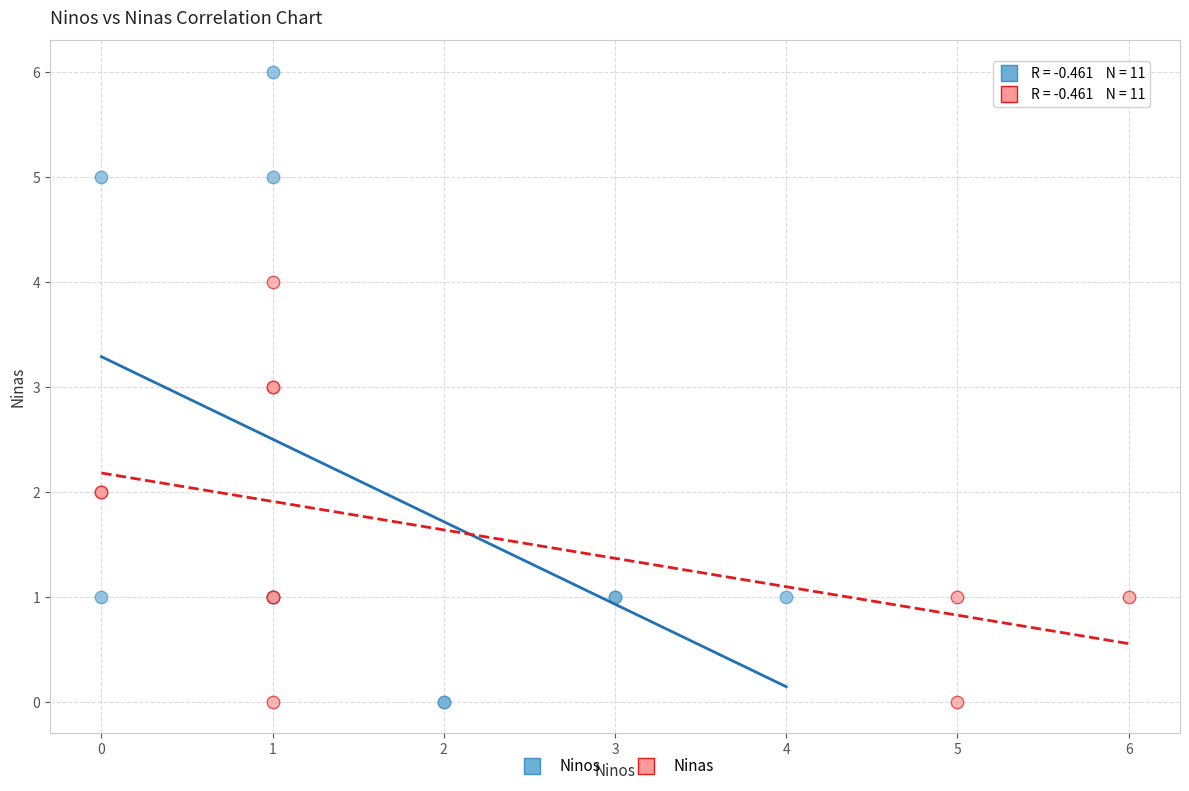

Which series has the largest Y range (max minus min)?

Ninos